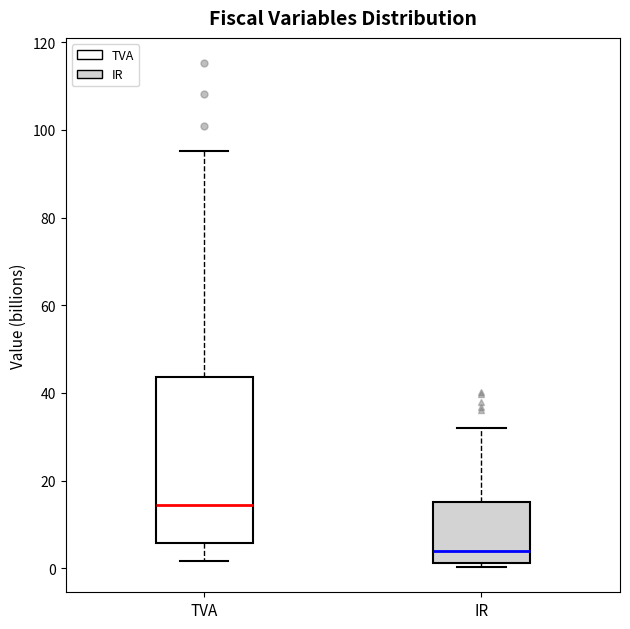

Where does the median line of the box for IR sit on the y-axis? The values are not printed on the chart, so give them approximately, as read against the axis.

4